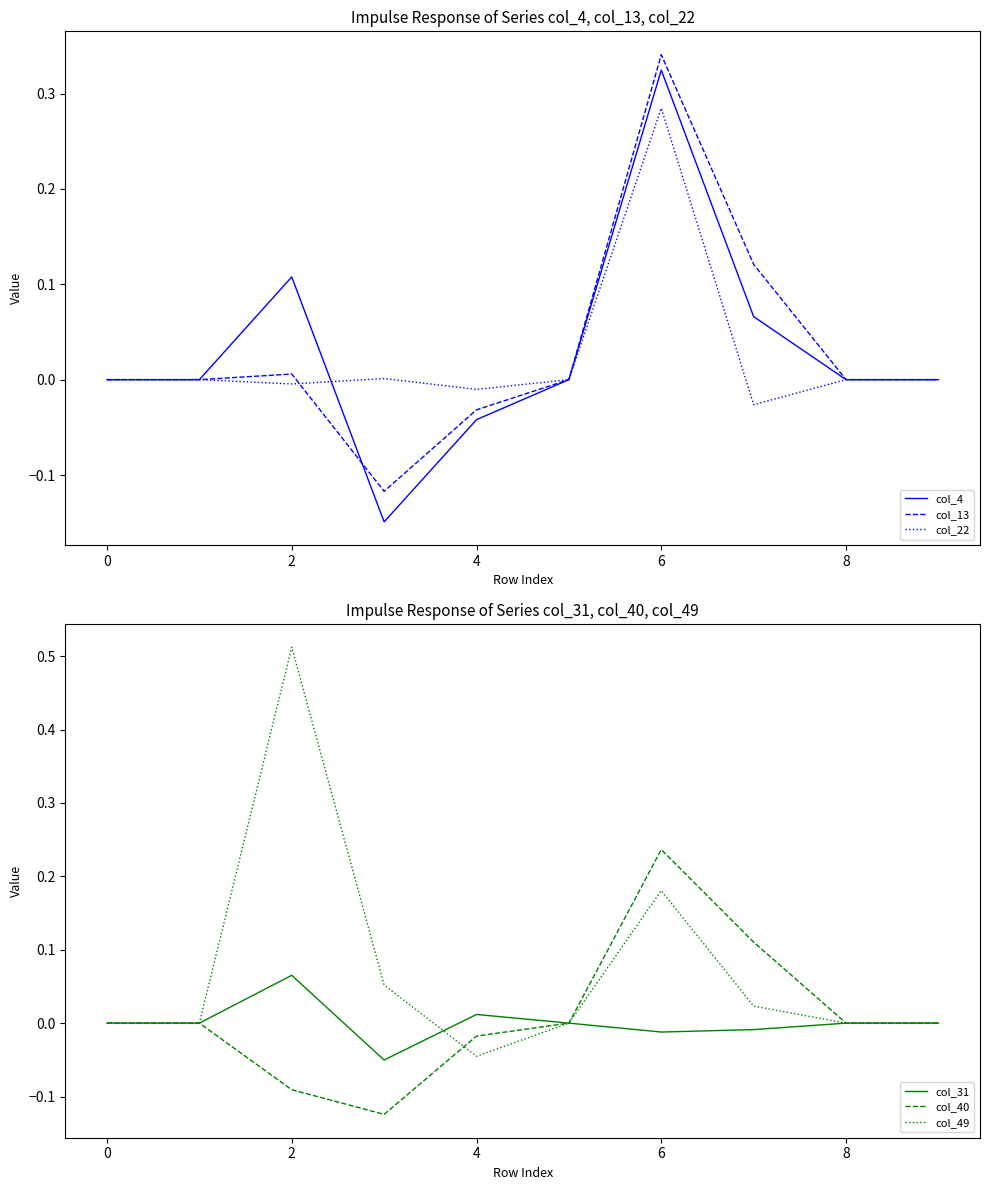

How many values in col_22 are above zero?

2